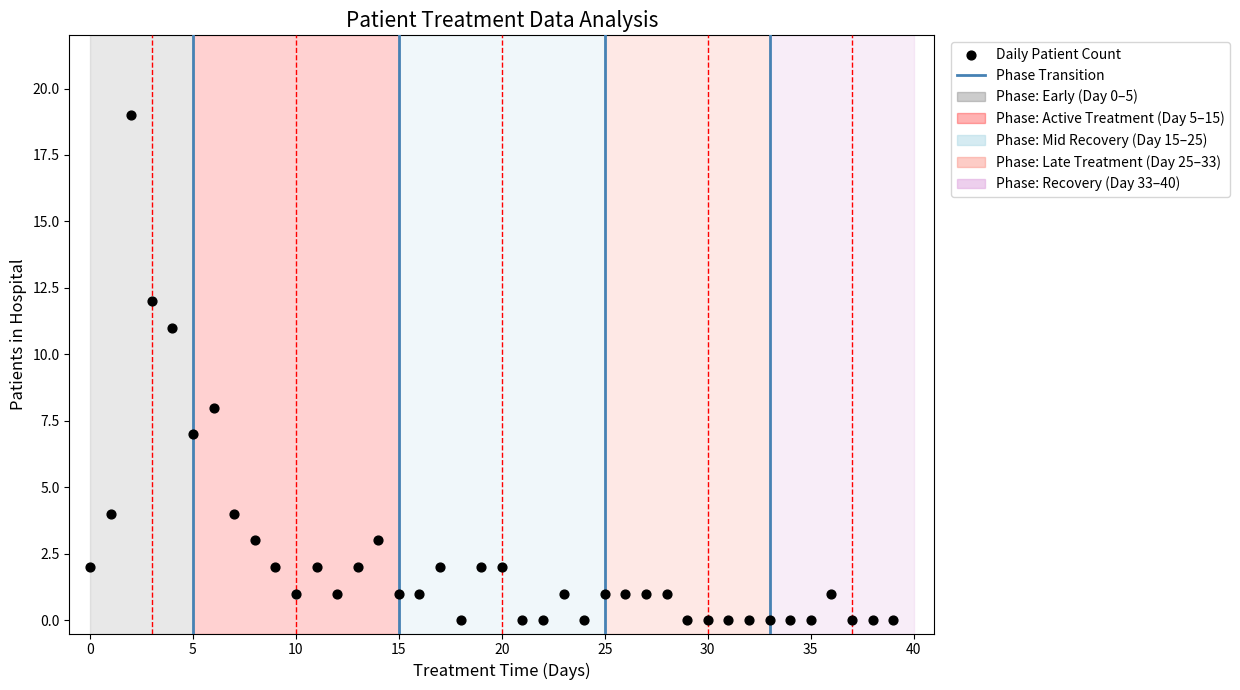

What Y value in the scatter plot is closest to 9?

8